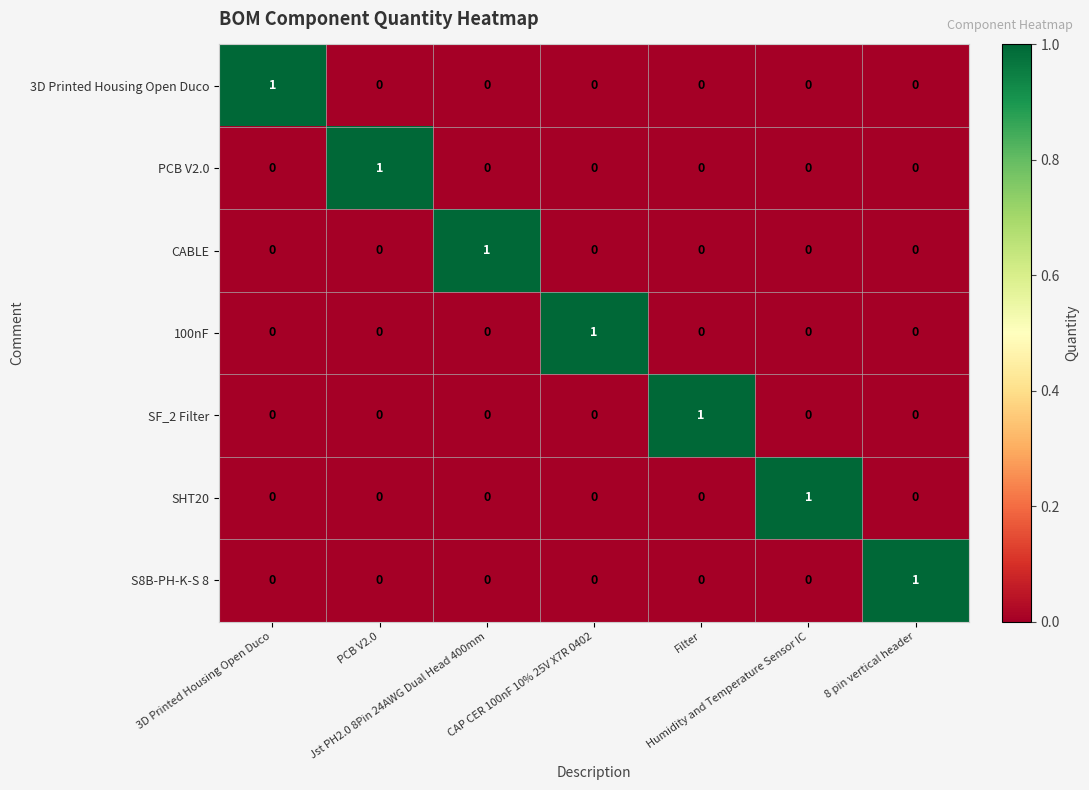

What is the spread (max minus min) of values at 3D Printed Housing Open Duco?

1